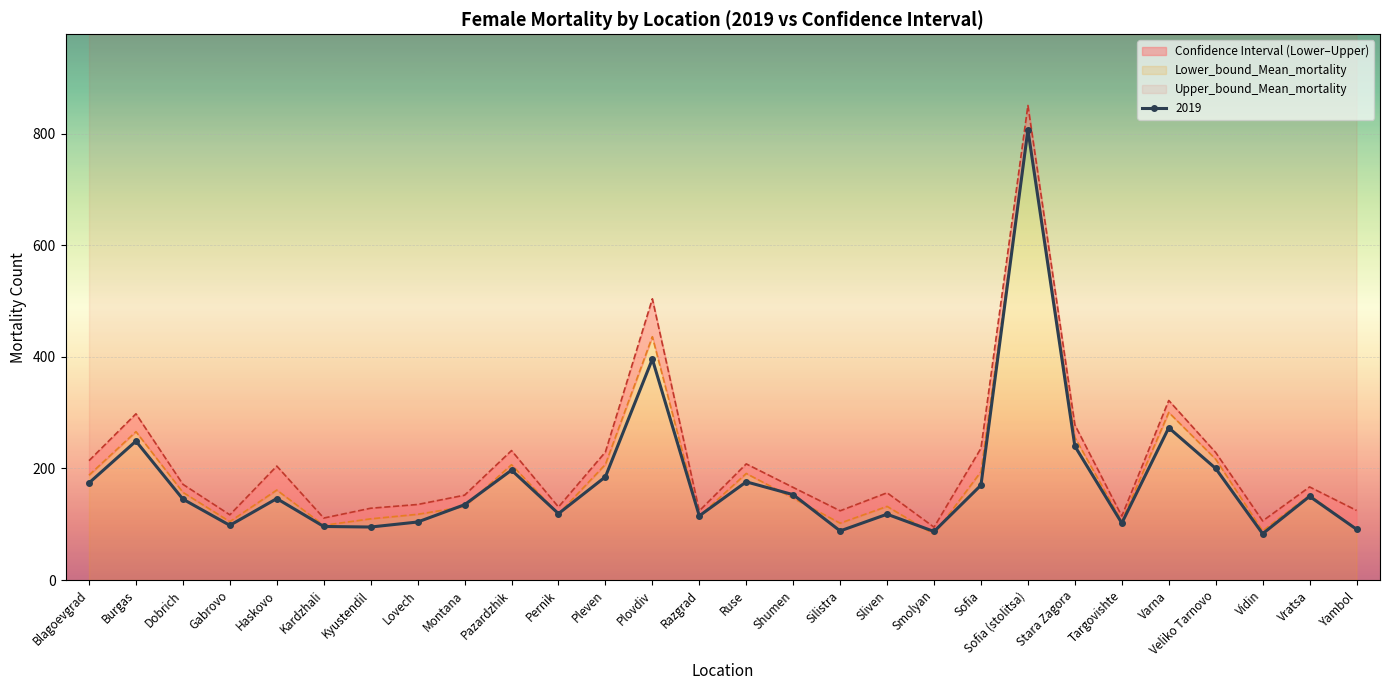

True or false: Upper_bound_Mean_mortality and 2019 cross at least once.

False